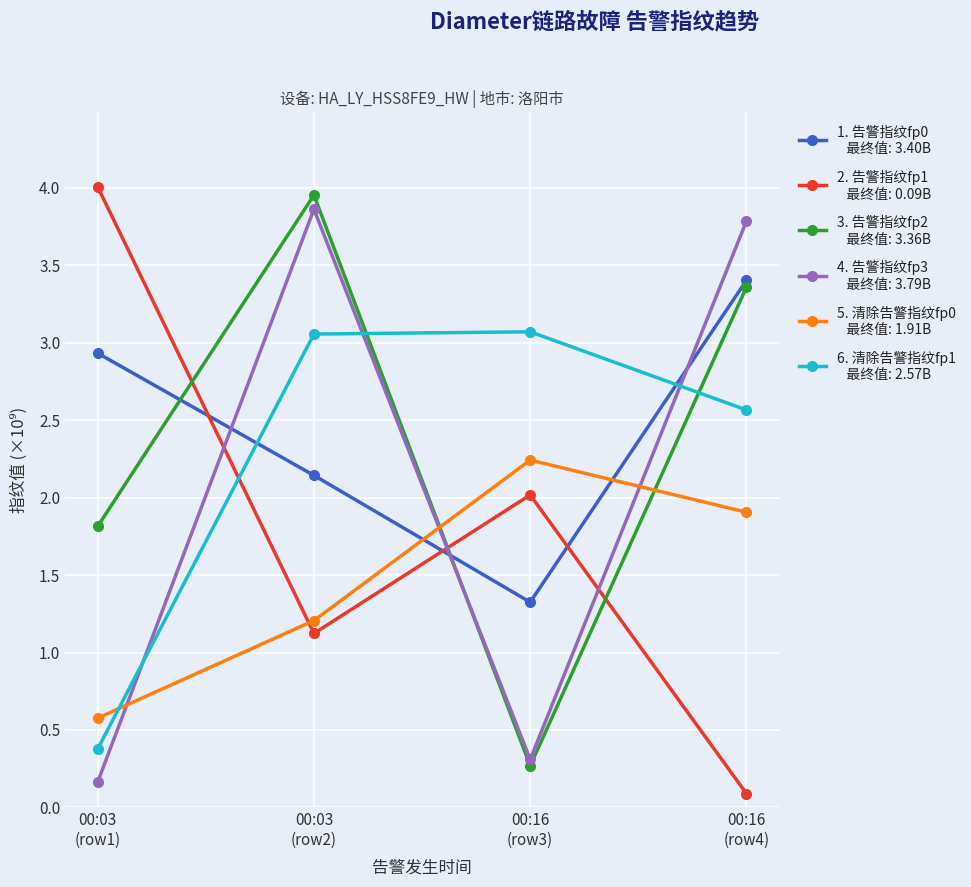

At which category is the sum across all series the highest?

00:03
(row2)